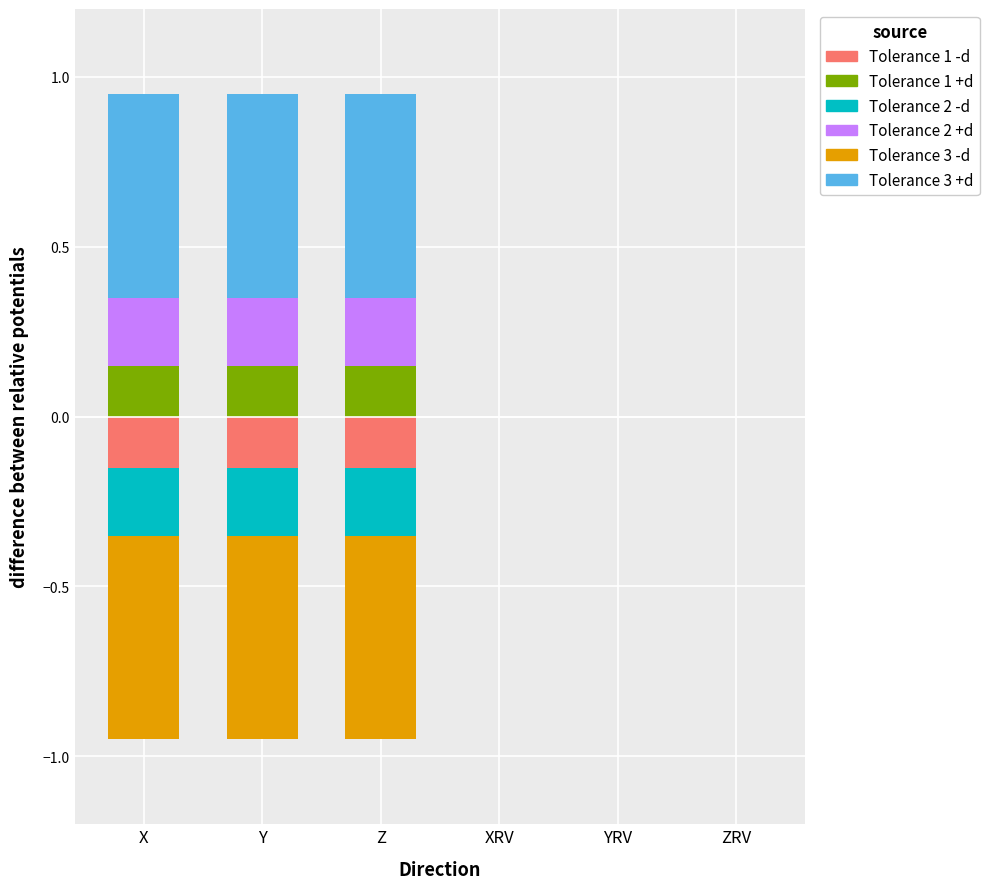

What are all the series names shown in the legend?

Tolerance 1 -d, Tolerance 1 +d, Tolerance 2 -d, Tolerance 2 +d, Tolerance 3 -d, Tolerance 3 +d